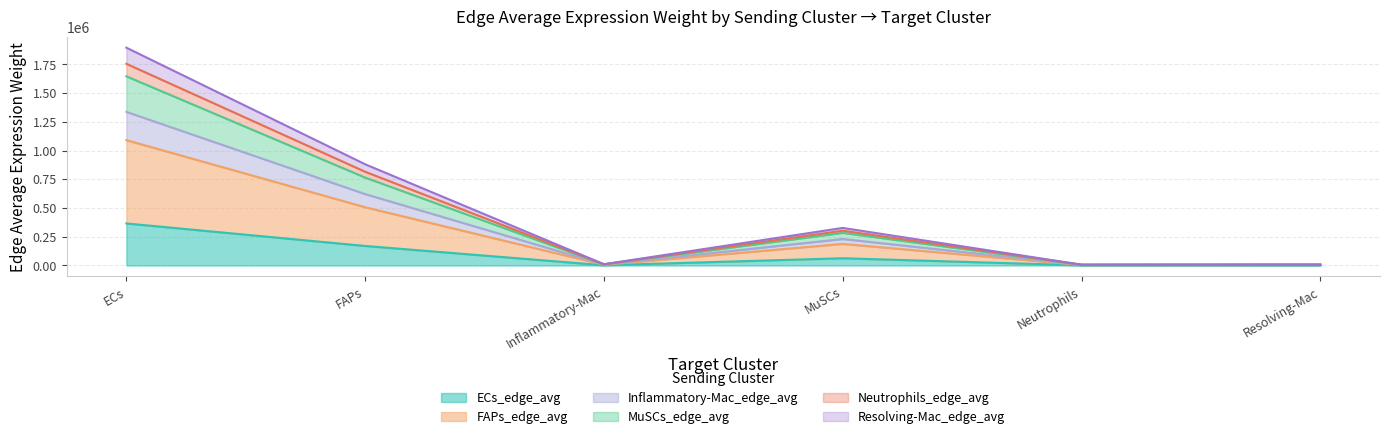

How many interior local valleys does the Inflammatory-Mac_edge_avg series have?

2